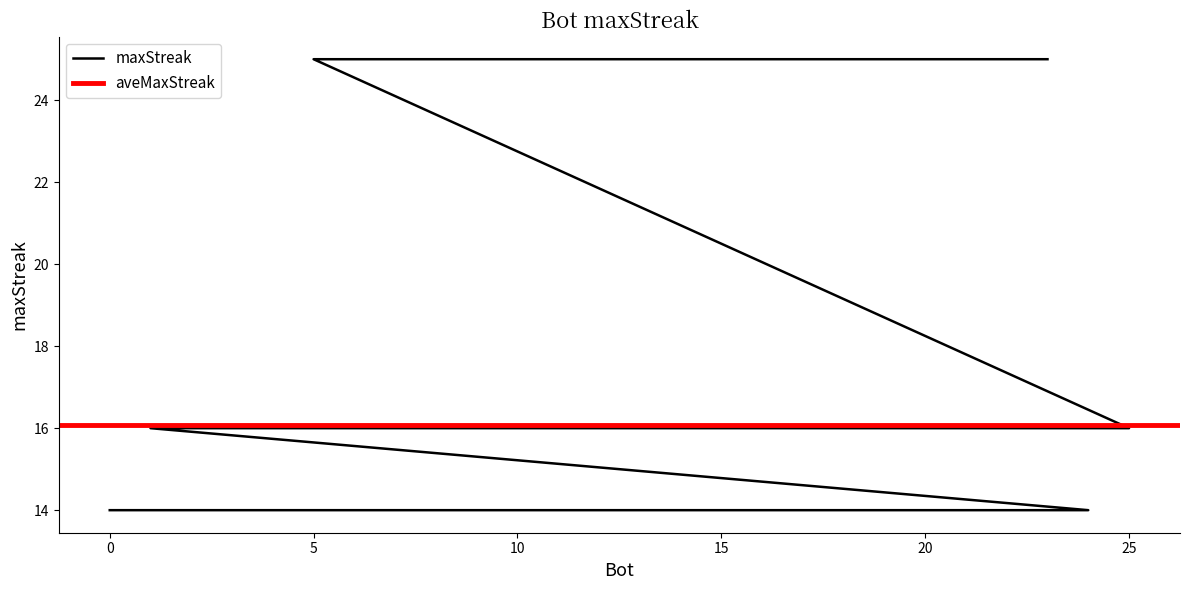

What is the label of the 9th point from the left?

1